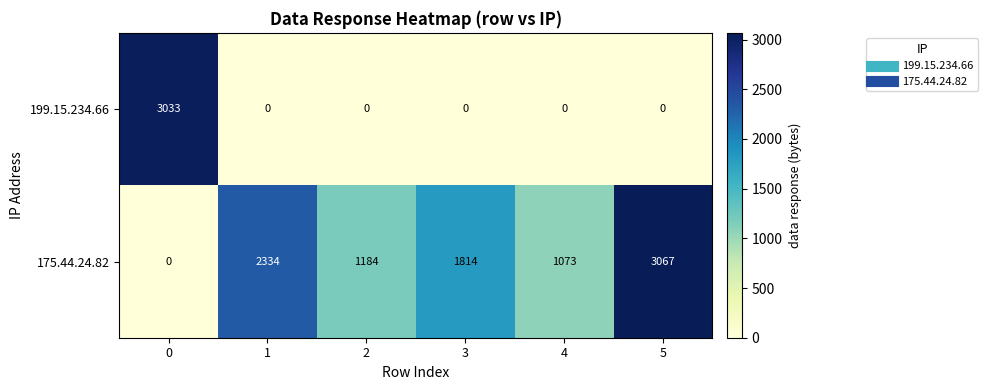

Which series has the widest spread of values?

175.44.24.82